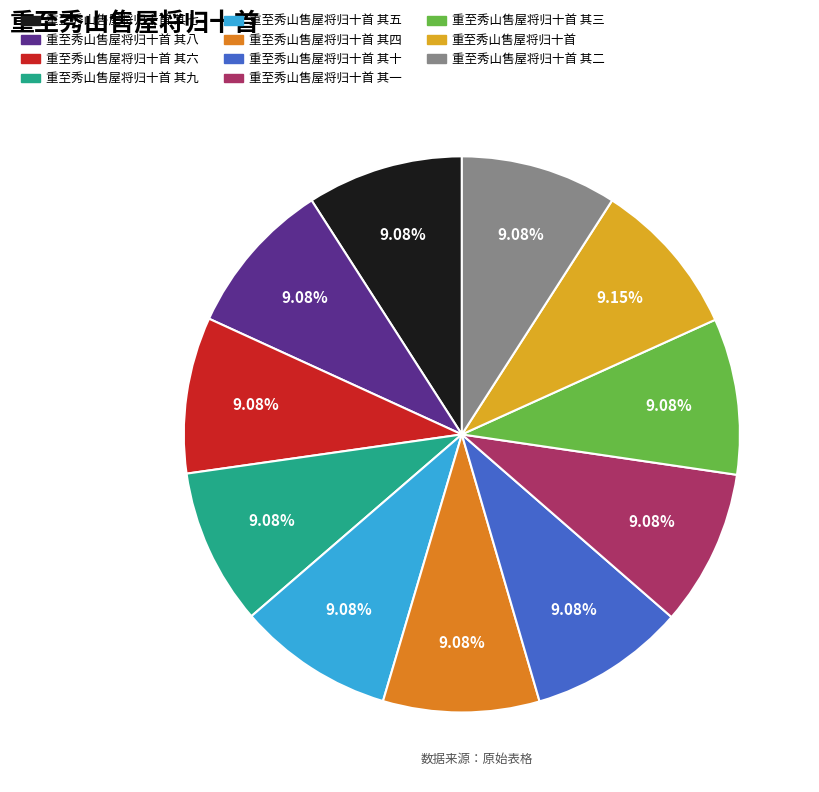

What is the ratio of the value at 重至秀山售屋将归十首 其一 to the value at 重至秀山售屋将归十首 其二?

1.0